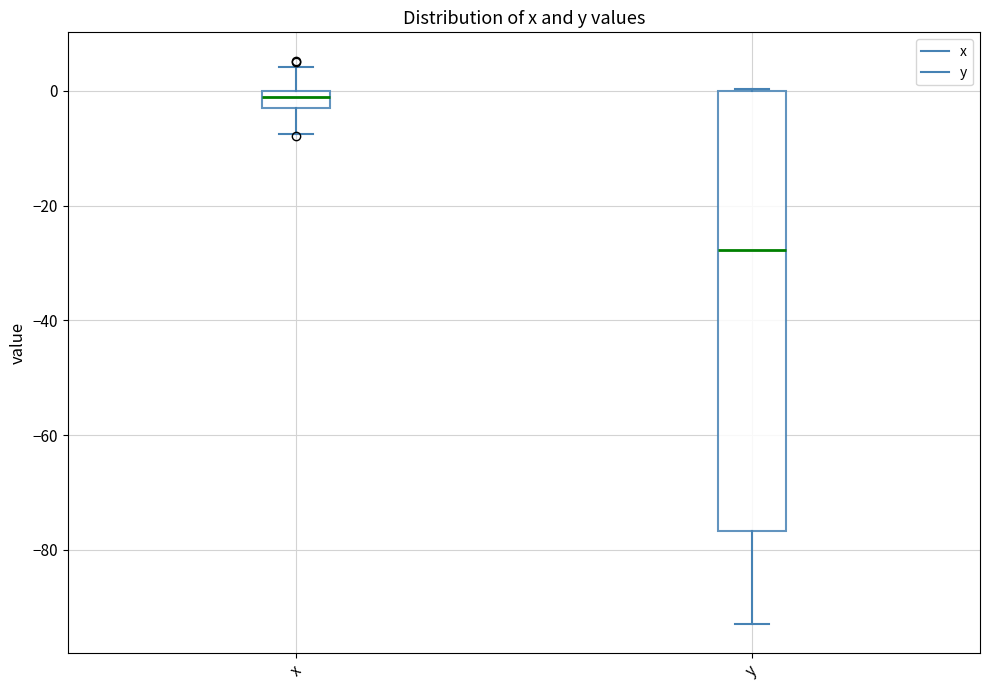

Where is the lower edge of the box for x on the y-axis? The values are not printed on the chart, so give them approximately, as read against the axis.

-4